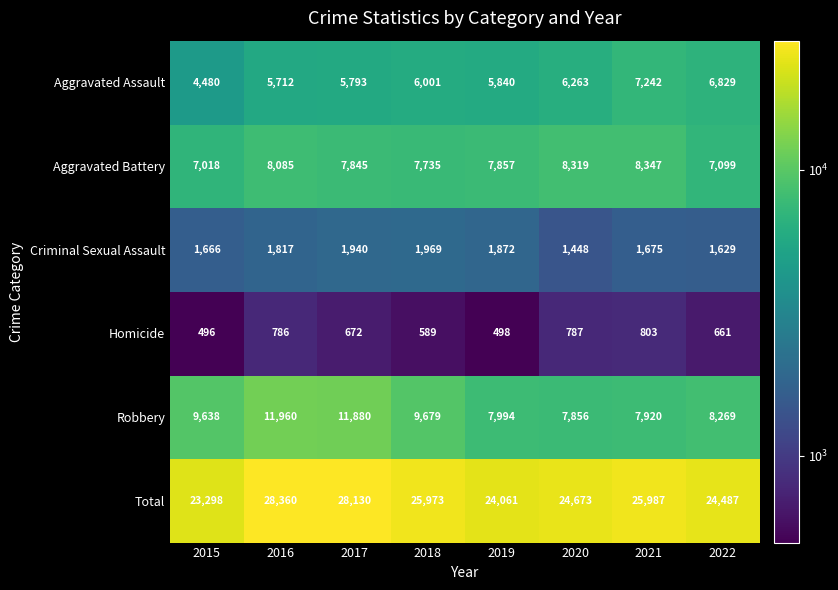

What is the difference between the highest and lowest values at 2017?

27458